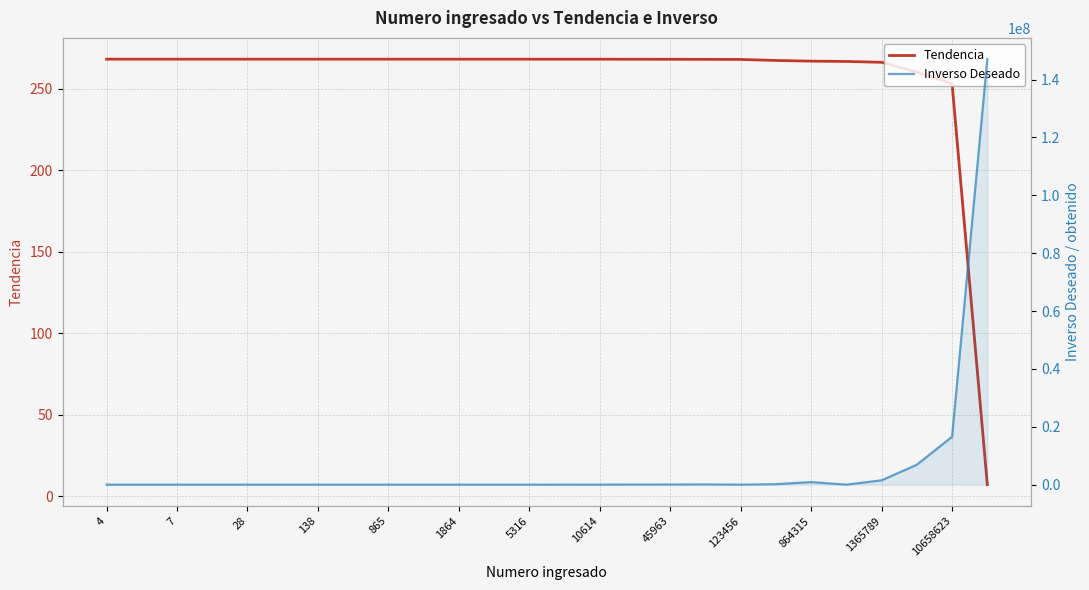

Which series has the largest total across all categories?

Inverso Deseado